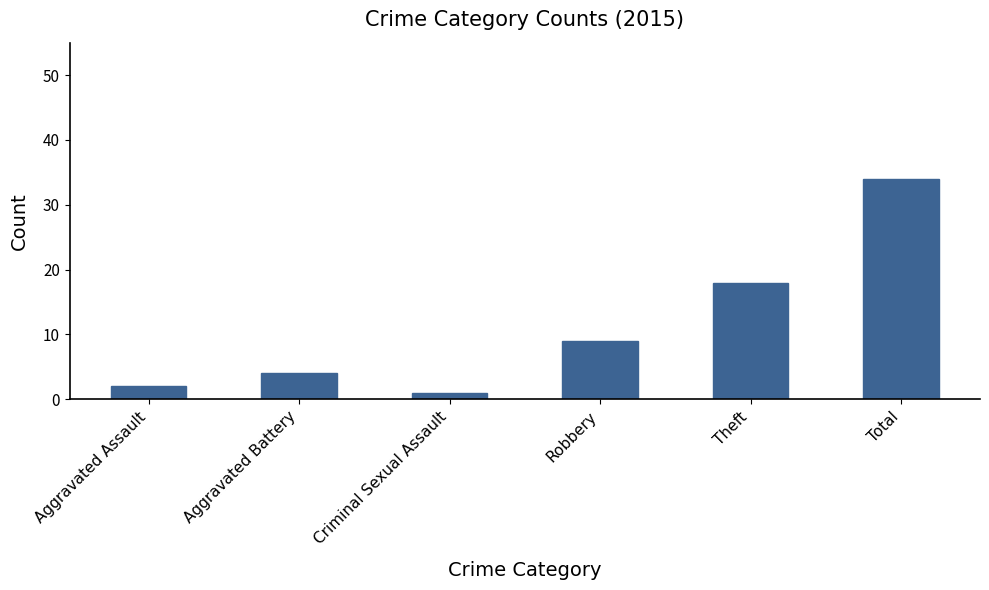

Are the bars grouped side by side (vs. stacked)?

No